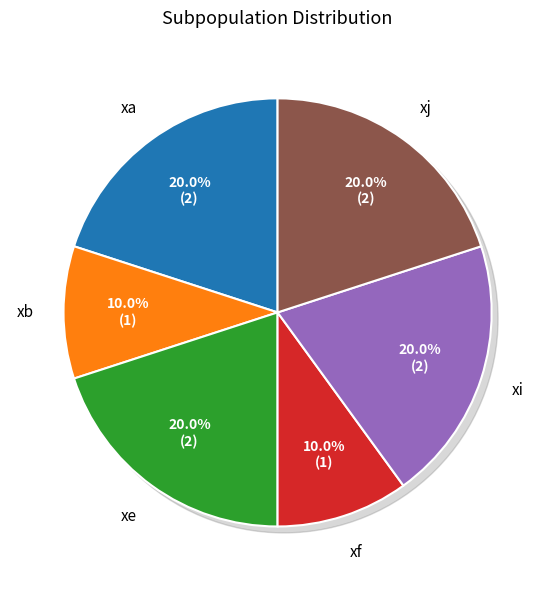

How many segments does this pie chart have?

6